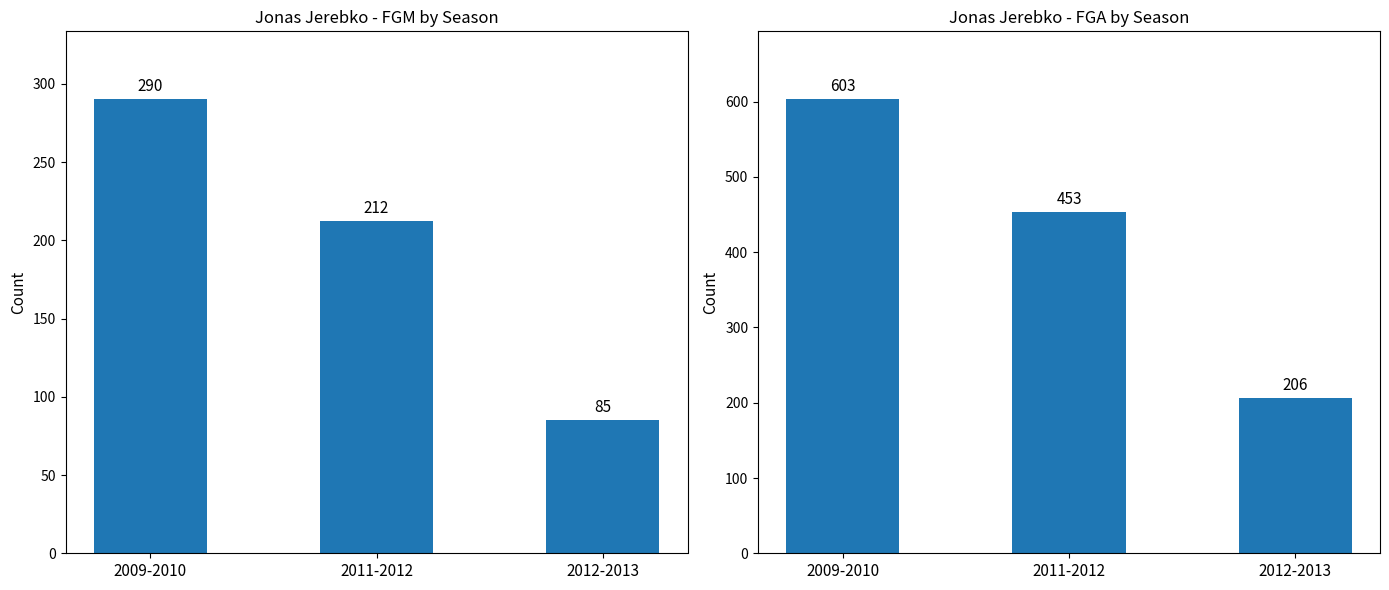

Reading right to left, transcribe all the data shown in this chart.

FGM: 2012-2013=85	2011-2012=212	2009-2010=290
FGA: 2012-2013=206	2011-2012=453	2009-2010=603